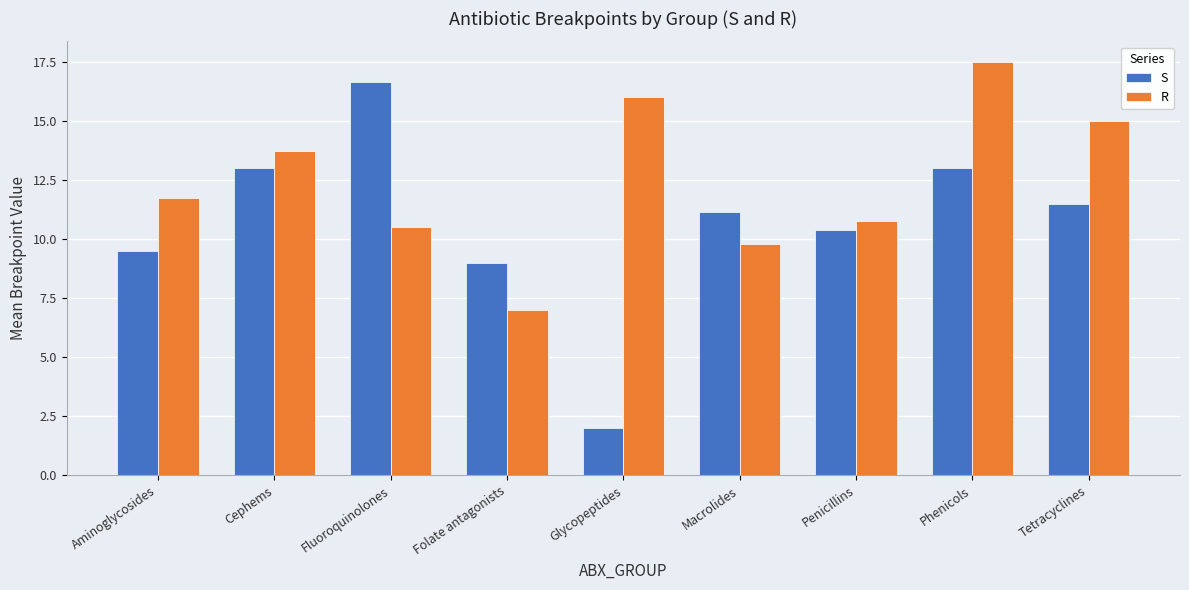

What is the value of the S bar at the 5th from the left?

2.0